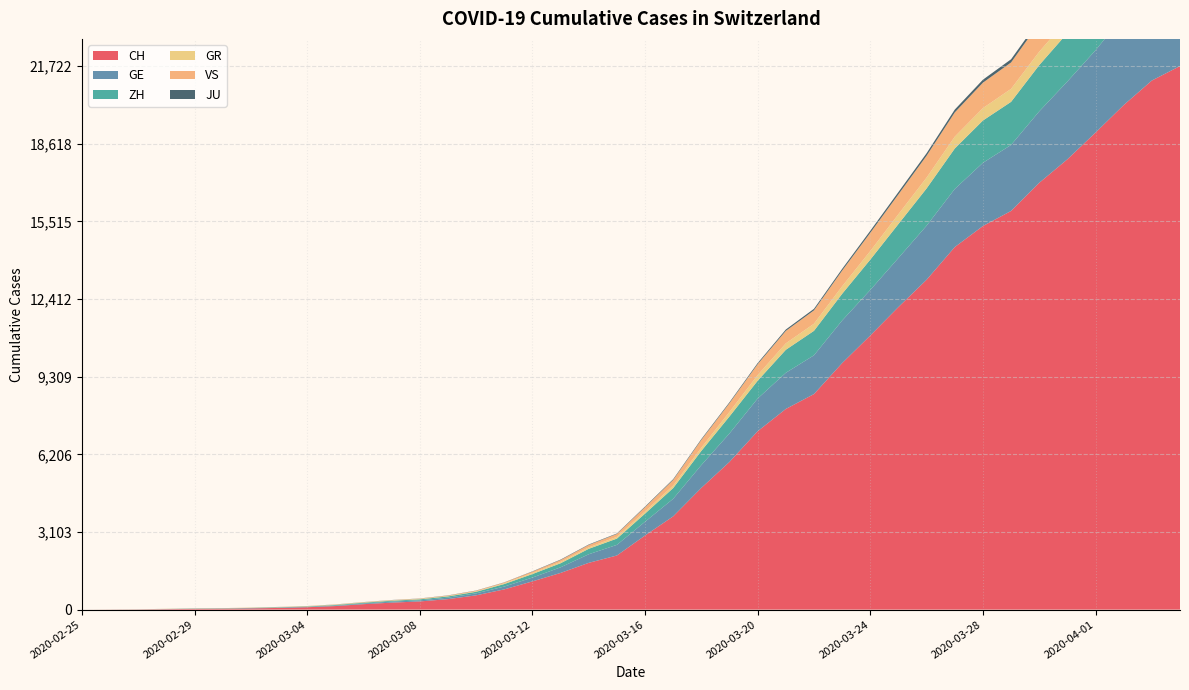

Reading right to left, transcribe all the data shown in this chart.

CH: 21722	21144	20163	19064	17996	17056	15932	15329	14488	13182	12093	10954	9850	8614	8019	7129	5903	4865	3728	2962	2163	1869	1466	1128	809	571	419	327	279	218	142	96	68	49	35	29	19	8	4	0
GE: 3928	3793	3582	3289	3109	2855	2638	2527	2322	2161	1960	1820	1703	1549	1445	1307	1139	911	701	549	425	343	224	153	112	79	59	44	42	29	20	15	13	10	9	8	4	1	1	0
ZH: 2450	2417	2289	2125	1936	1848	1722	1690	1616	1489	1357	1213	1067	978	919	711	679	568	429	326	250	218	163	140	101	62	49	40	34	29	23	15	13	10	7	6	2	2	0	0
GR: 657	649	622	592	547	535	519	495	474	433	393	343	300	284	258	226	182	128	101	84	71	56	53	43	31	22	18	18	17	16	14	12	9	9	6	6	6	2	2	0
VS: 1418	1385	1334	1282	1211	1144	1055	1017	968	874	793	728	628	535	498	436	349	312	225	172	115	98	76	53	30	22	17	12	7	6	5	4	3	3	2	1	1	0	0	0
JU: 154	149	149	145	140	128	127	119	114	100	92	82	69	61	54	44	36	32	29	25	19	18	17	12	7	7	7	5	5	4	4	2	2	1	1	1	1	1	0	0